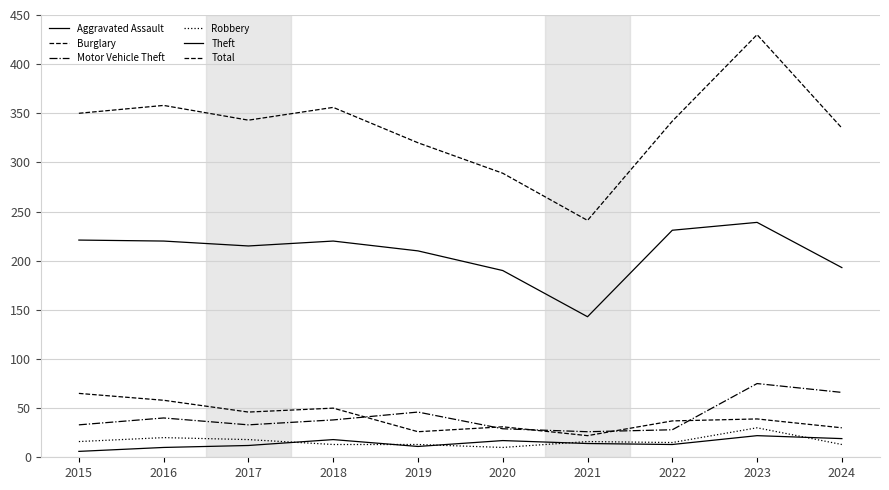

True or false: Robbery has more than 2 points higher than both neighbors.

True